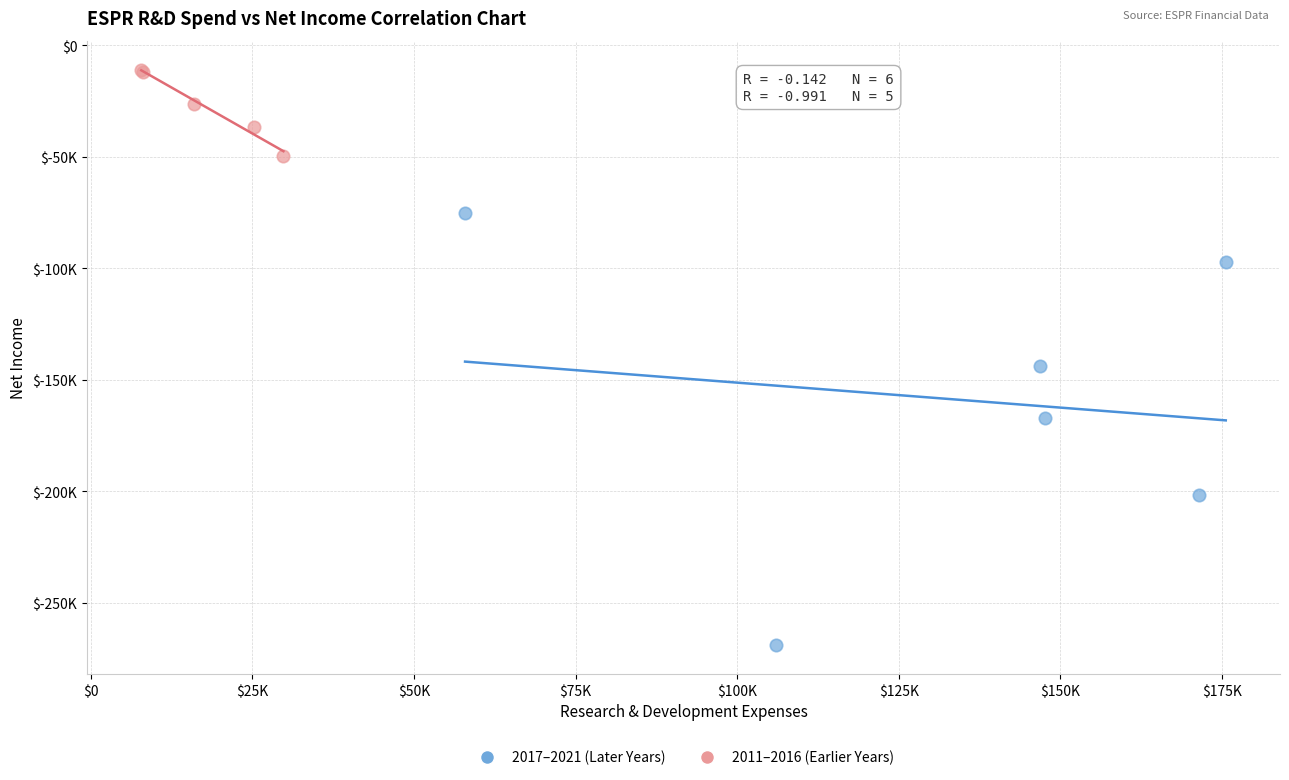

What are all the series names shown in the legend?

2017–2021 (Later Years), 2011–2016 (Earlier Years)